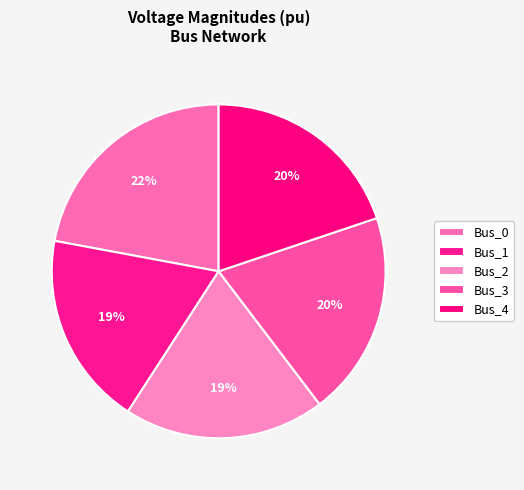

Which slice is the largest?

Bus_0